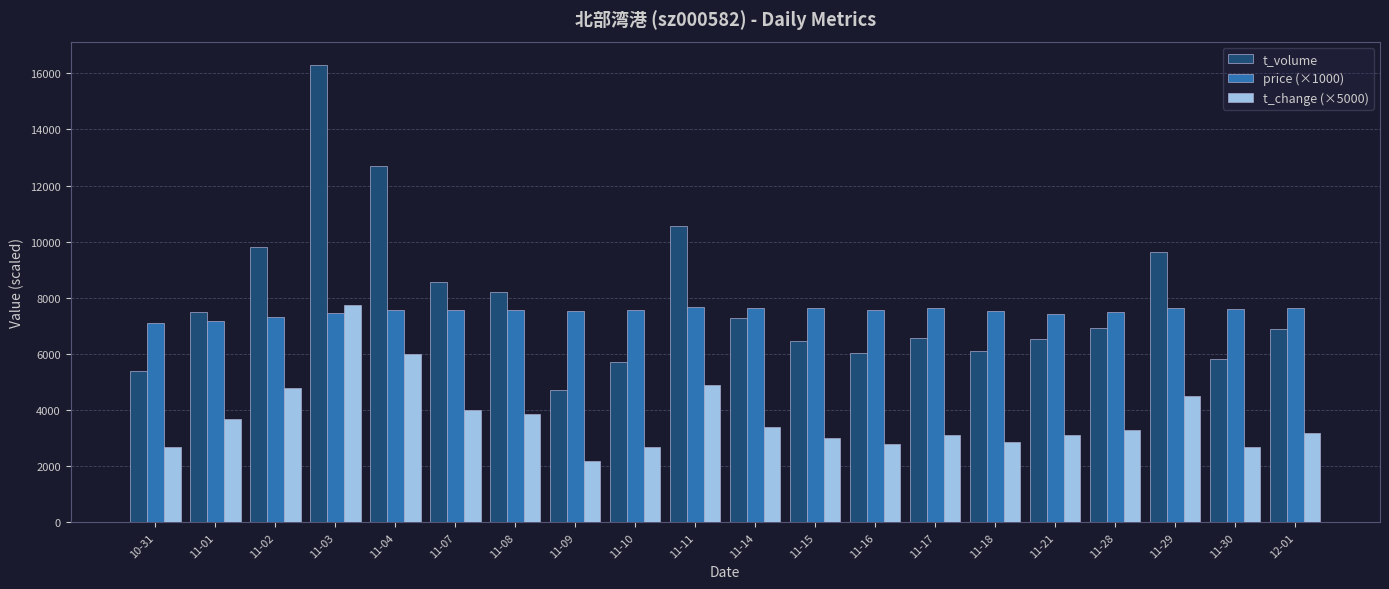

Rank the series at 11-11 from highest to lowest value.

t_volume, price (×1000), t_change (×5000)